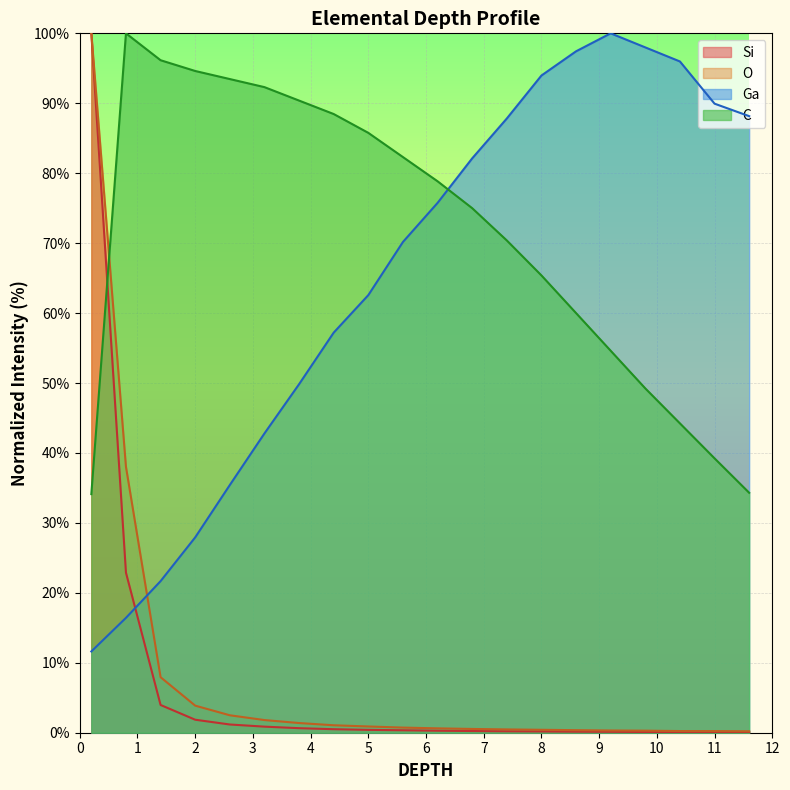

How many data points does each series have?

20